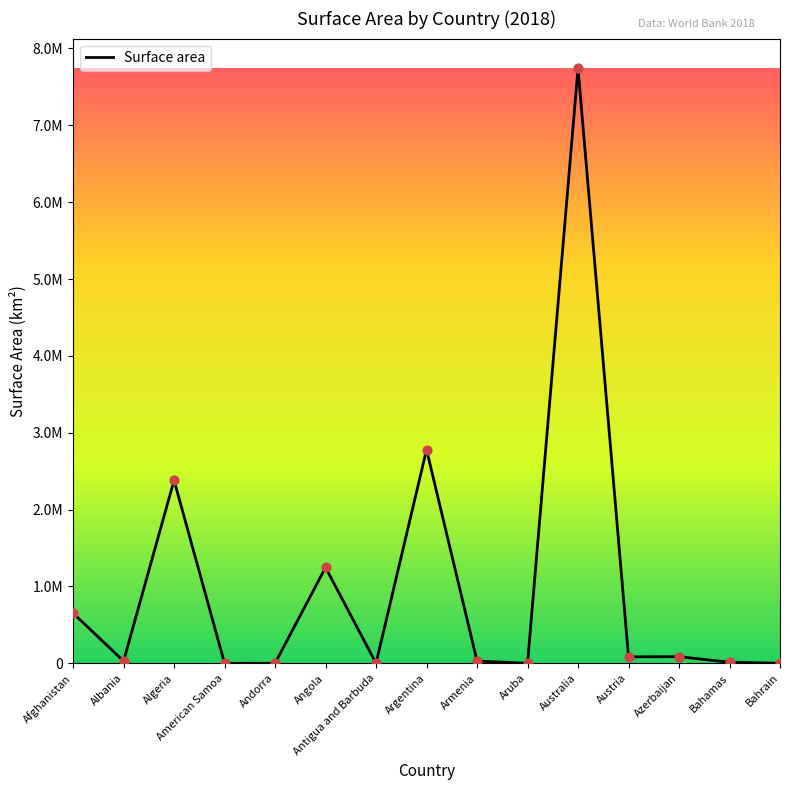

What is the ratio of the value at Azerbaijan to the value at Angola?

0.1